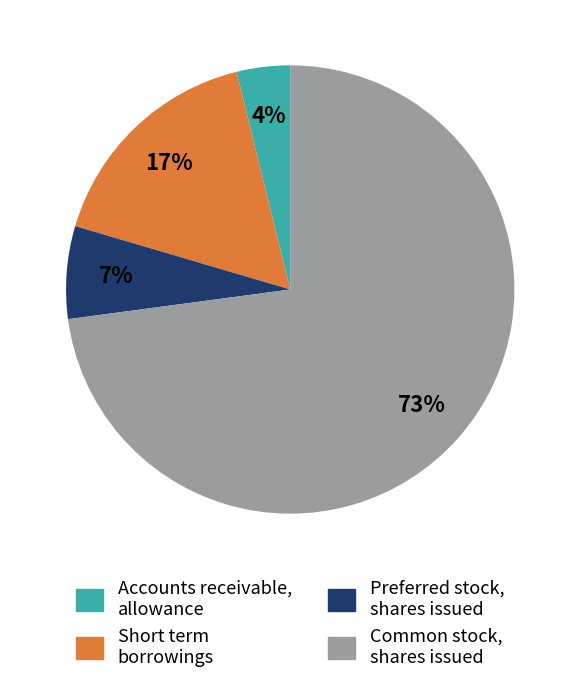

Which category has the biggest portion of the pie?

Common stock, shares issued